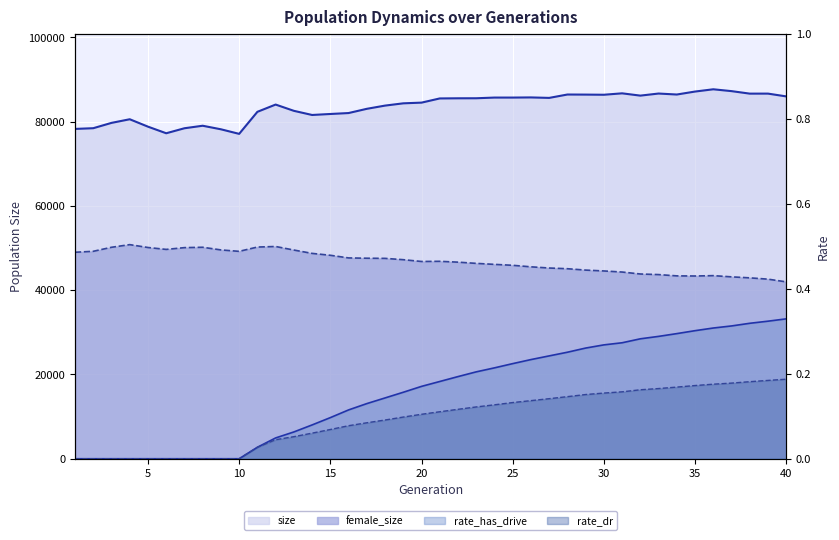

Between 30 and 14, which is larger?

30